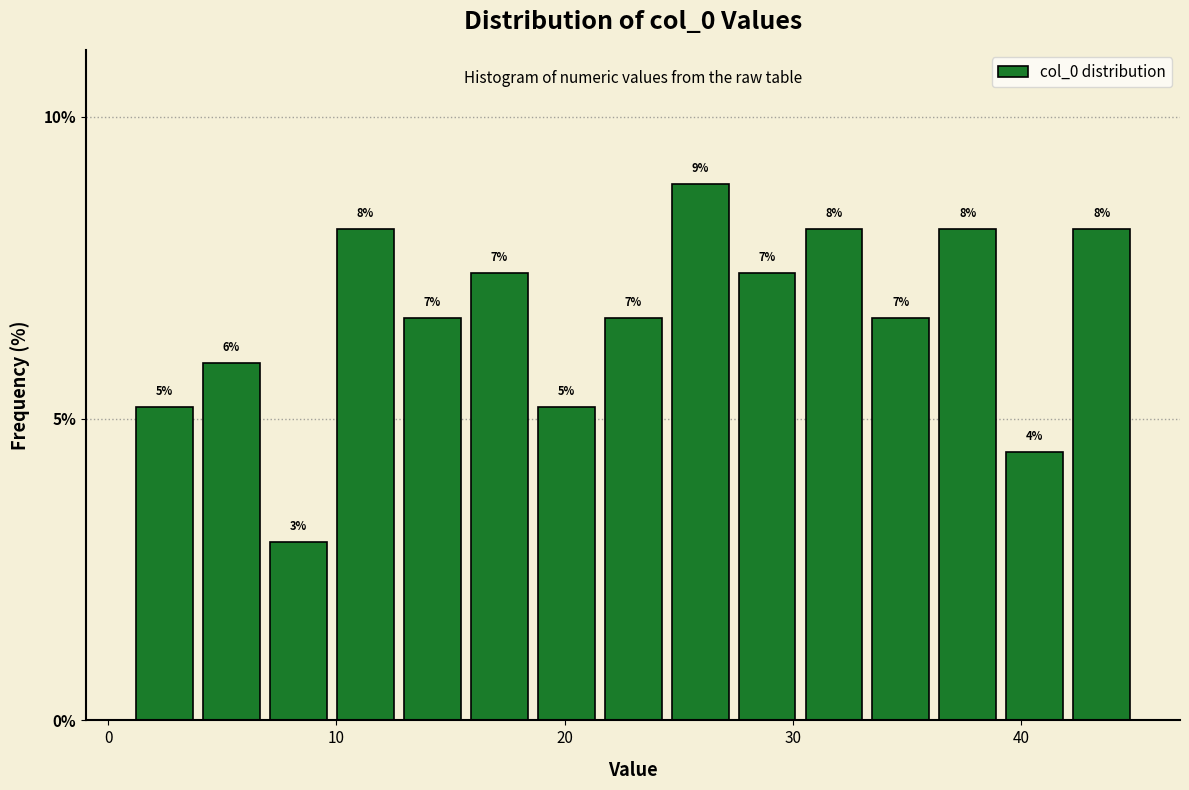

Read against the x-axis, roughly where is the centre of the tallest bar?

26